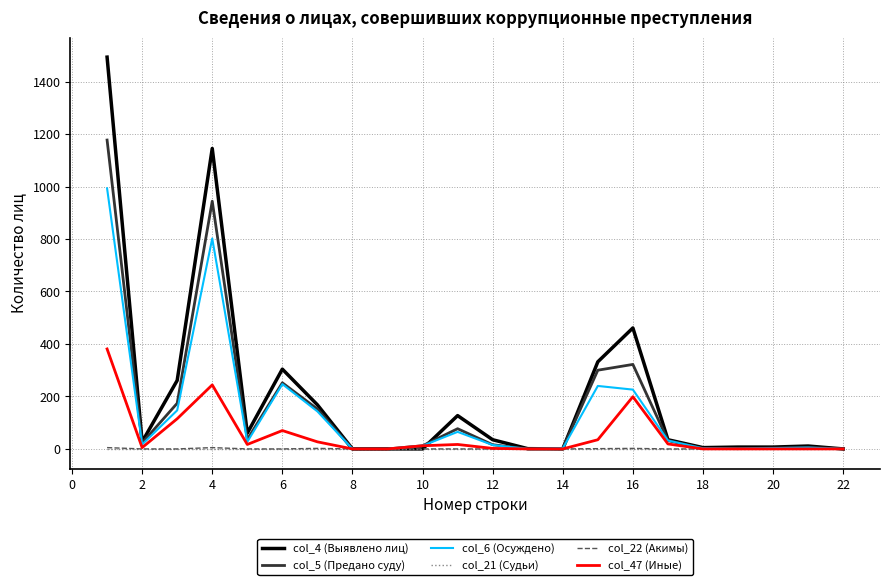

Which series has the largest range (max minus min)?

col_4 (Выявлено лиц)